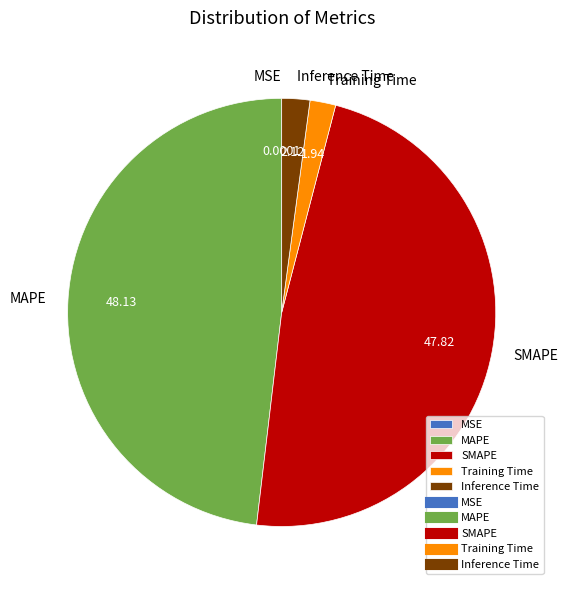

What is the ratio of the value at SMAPE to the value at MAPE?

1.0